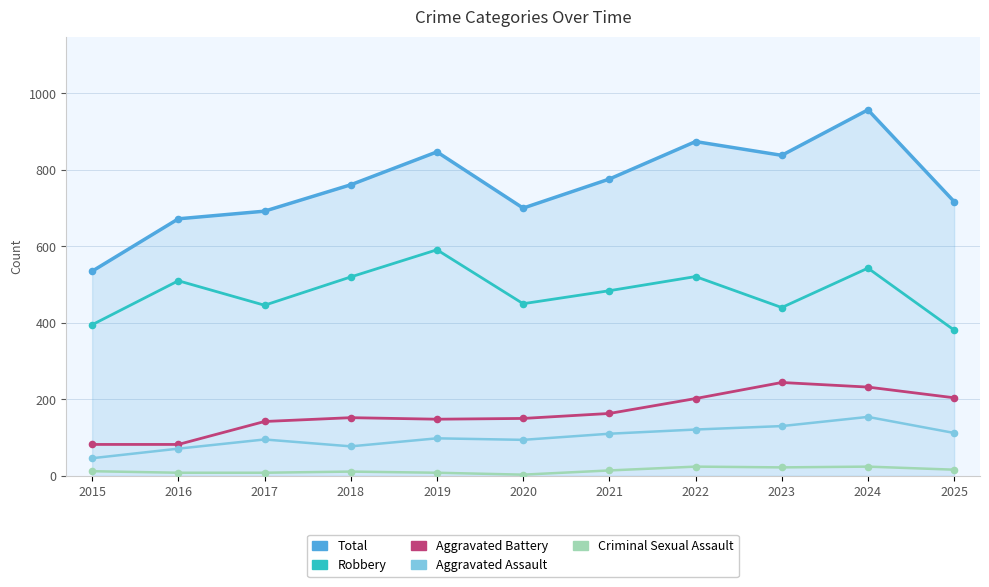

Is the value of Aggravated Assault at 2022 greater than the value of Aggravated Battery at 2025?

No